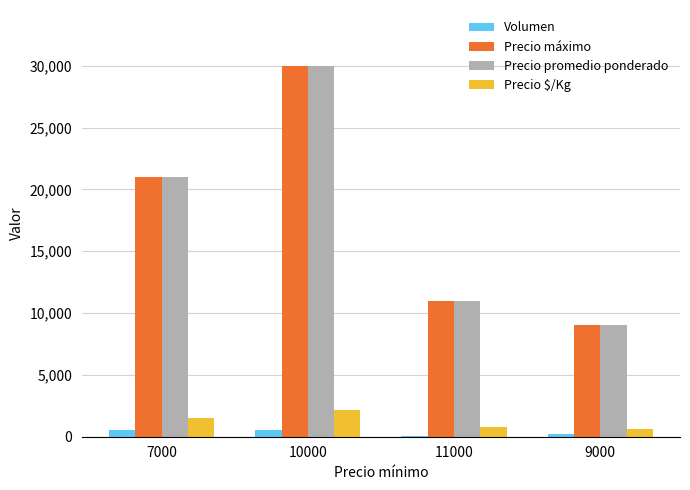

What is the sum of all Precio $/Kg values?

5071